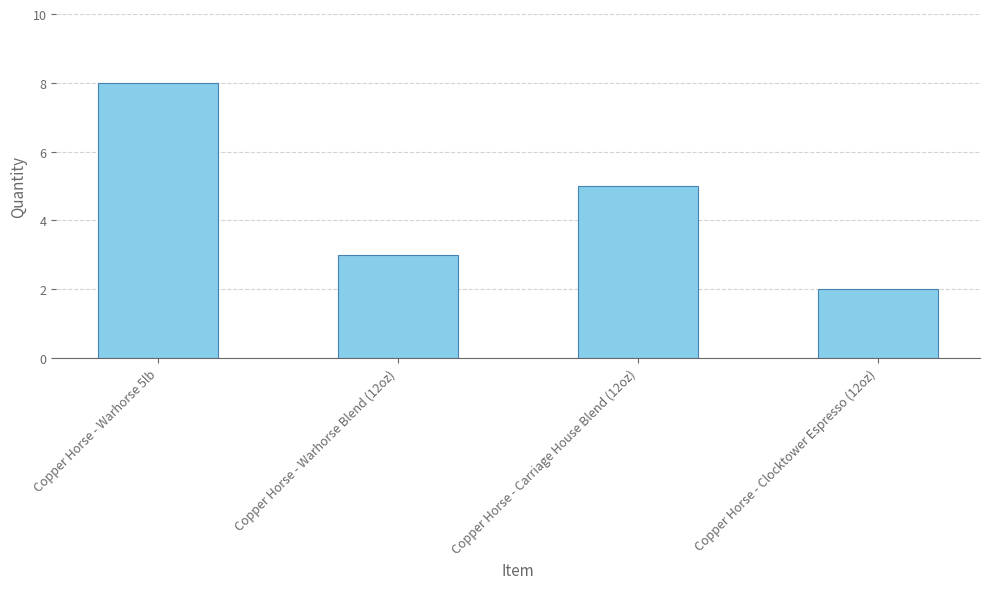

What is the label of the 3rd bar from the right?

Copper Horse - Warhorse Blend (12oz)